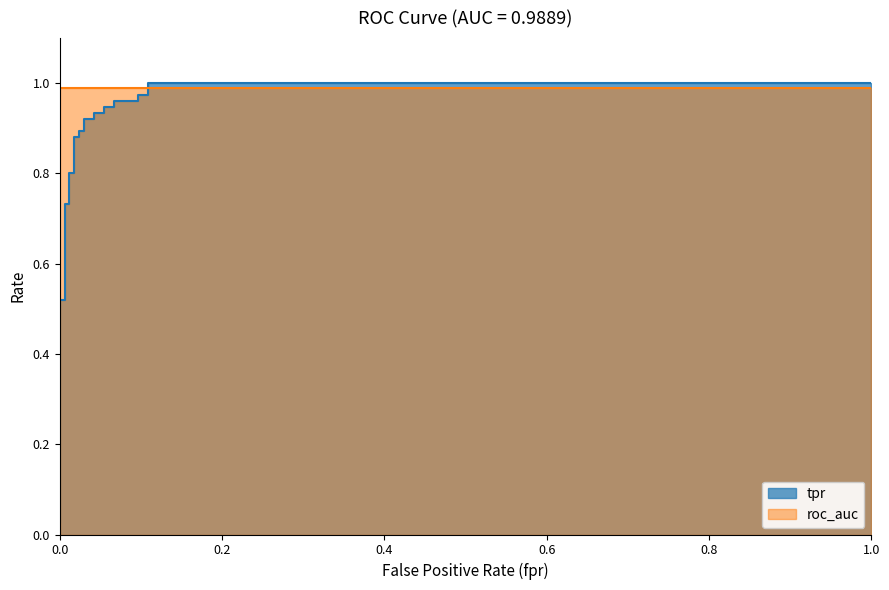

Is it true that the value at 22 is 1.8?

False